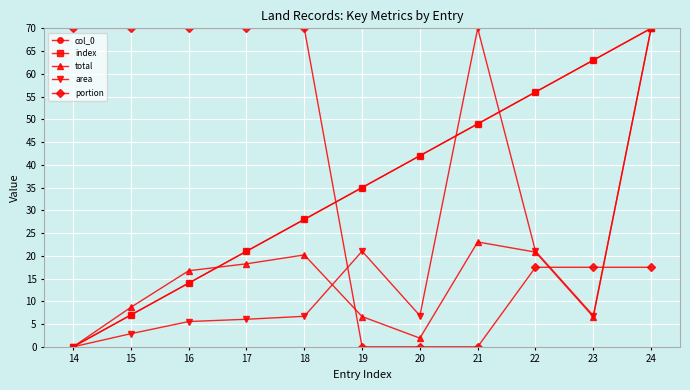

Is this an area chart (filled region under the line)?

No